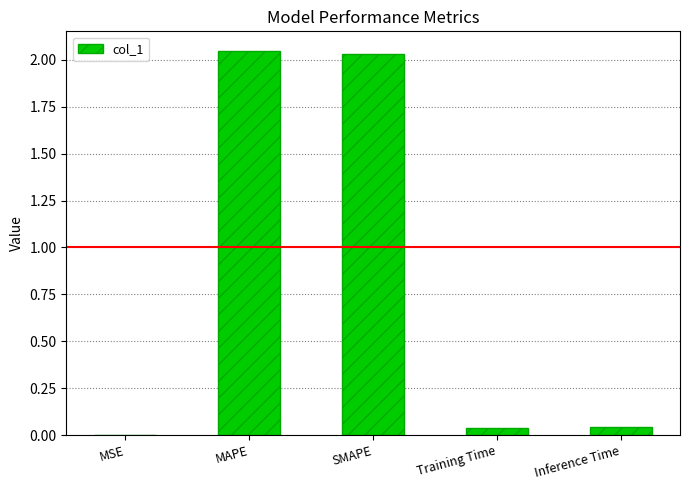

Between MSE and SMAPE, which is larger?

SMAPE